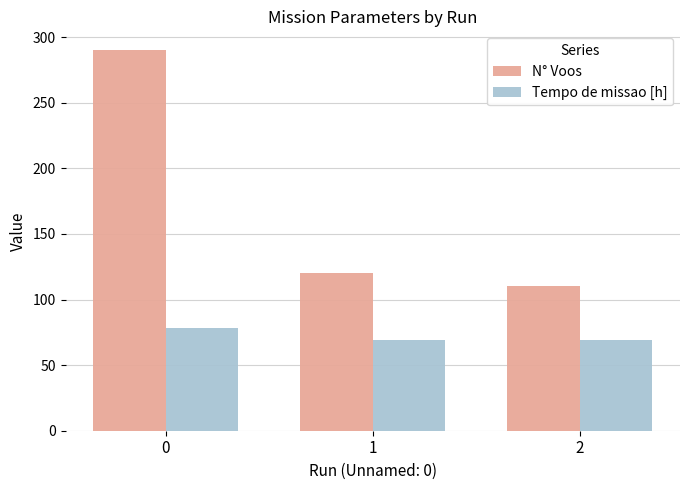

Rank the categories by N° Voos value from highest to lowest.

0, 1, 2